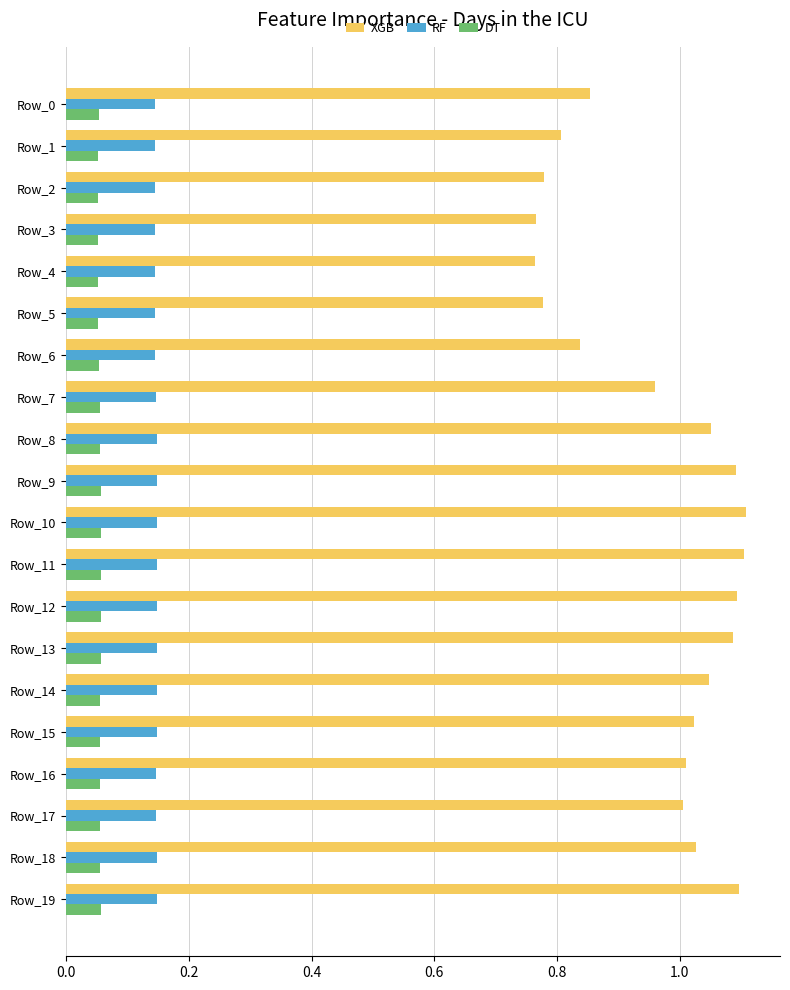

Which series changed the most between Row_4 and Row_19?

XGB